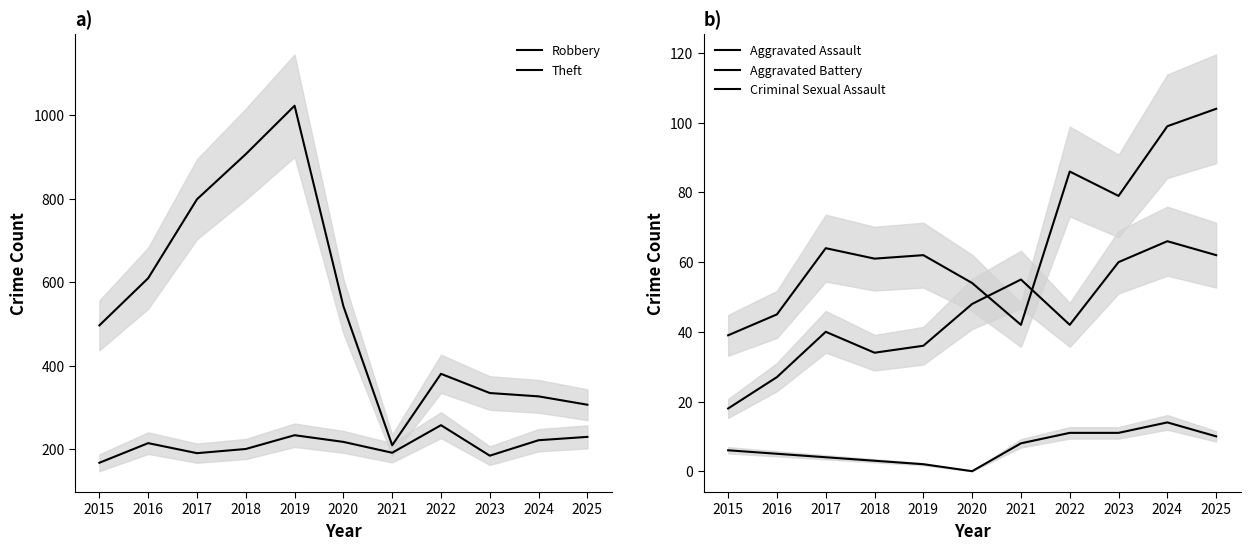

What is the maximum value for Criminal Sexual Assault?

14